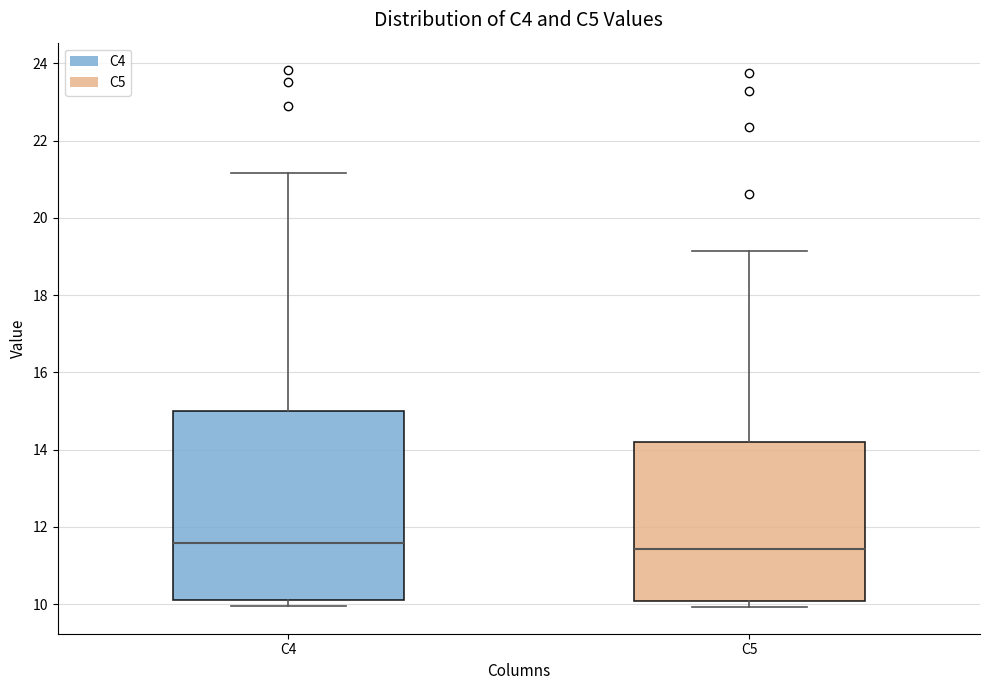

Comparing the boxes themselves (not the whiskers), which one is the tallest?

C4